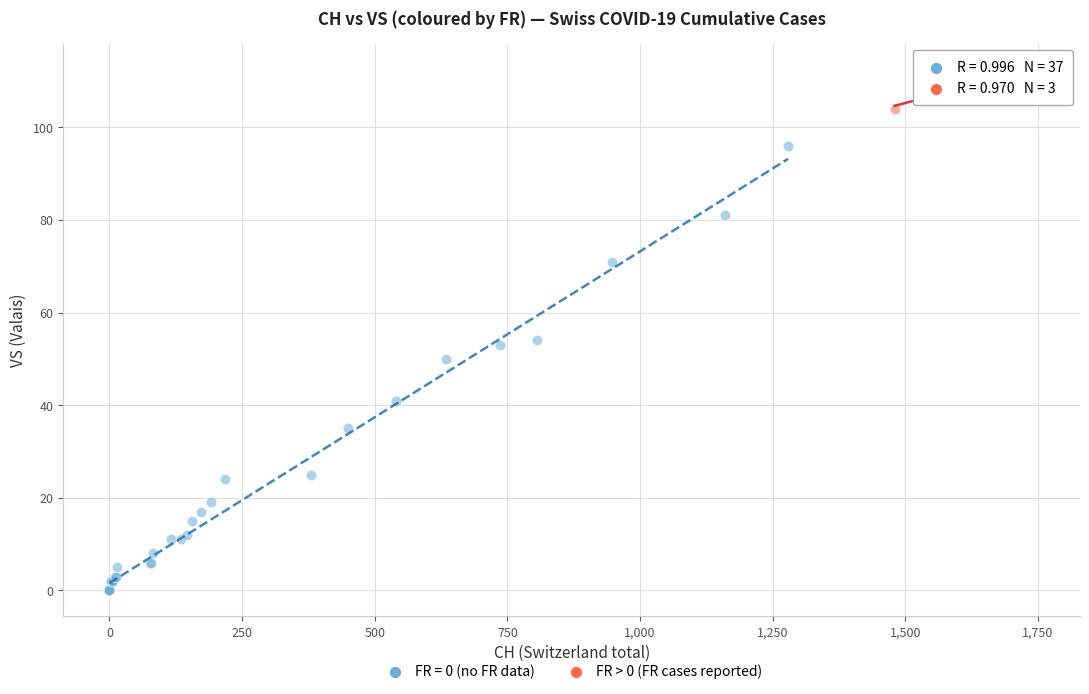

Which series has the largest Y range (max minus min)?

FR = 0 (no FR data)